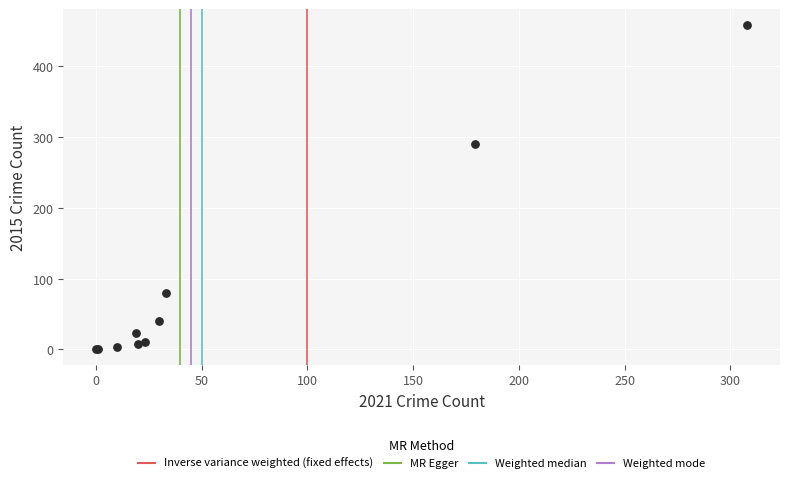

What Y value in the scatter plot is closest to 229?

290